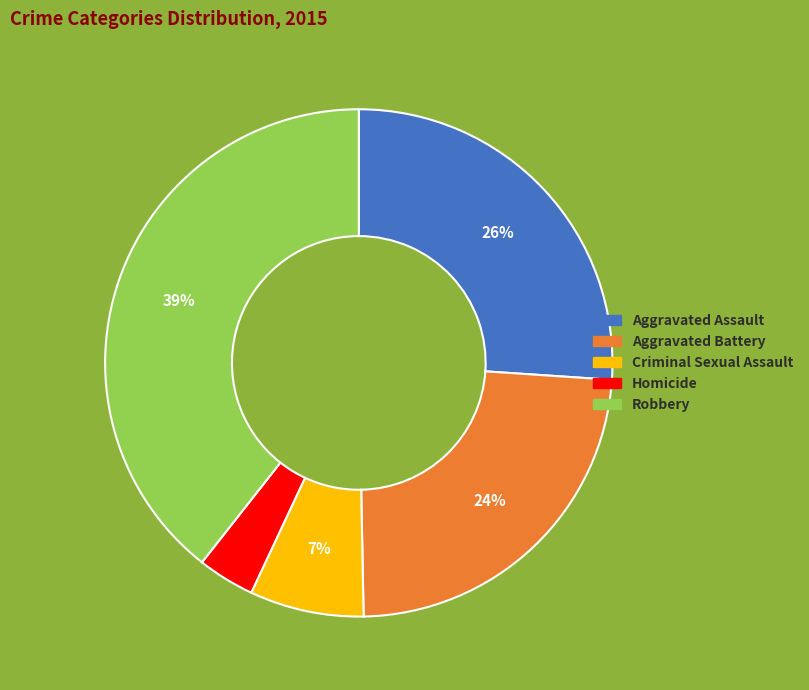

What is the smallest slice in the pie chart?

Homicide